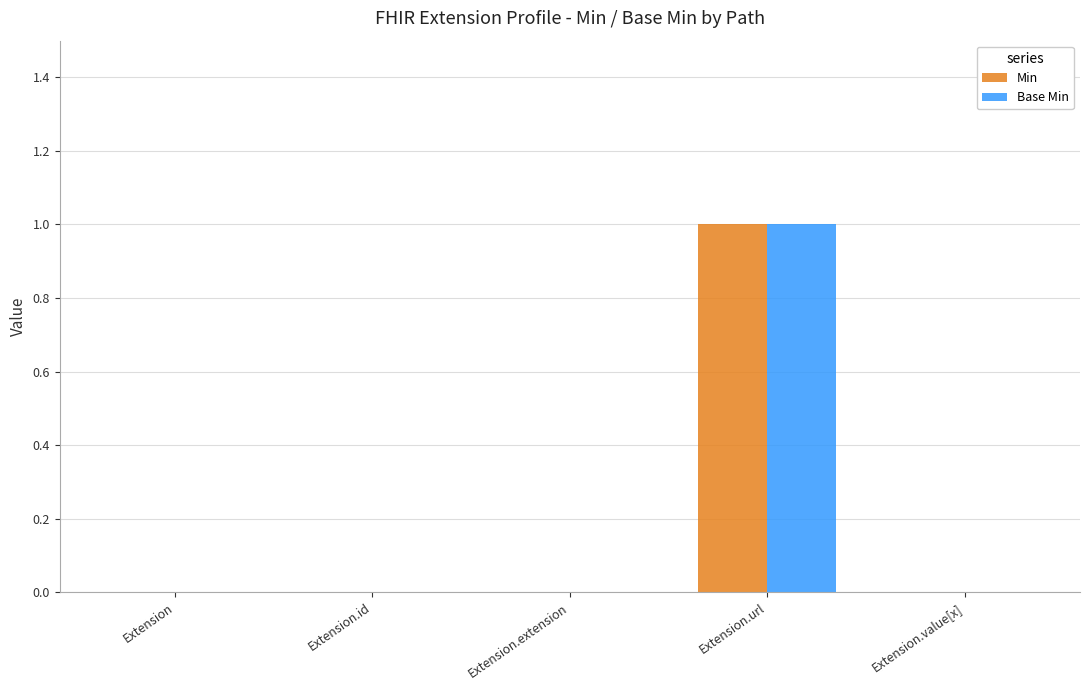

Reading left to right, list all the values displayed in this chart.

Min: Extension=0	Extension.id=0	Extension.extension=0	Extension.url=1	Extension.value[x]=0
Base Min: Extension=0	Extension.id=0	Extension.extension=0	Extension.url=1	Extension.value[x]=0